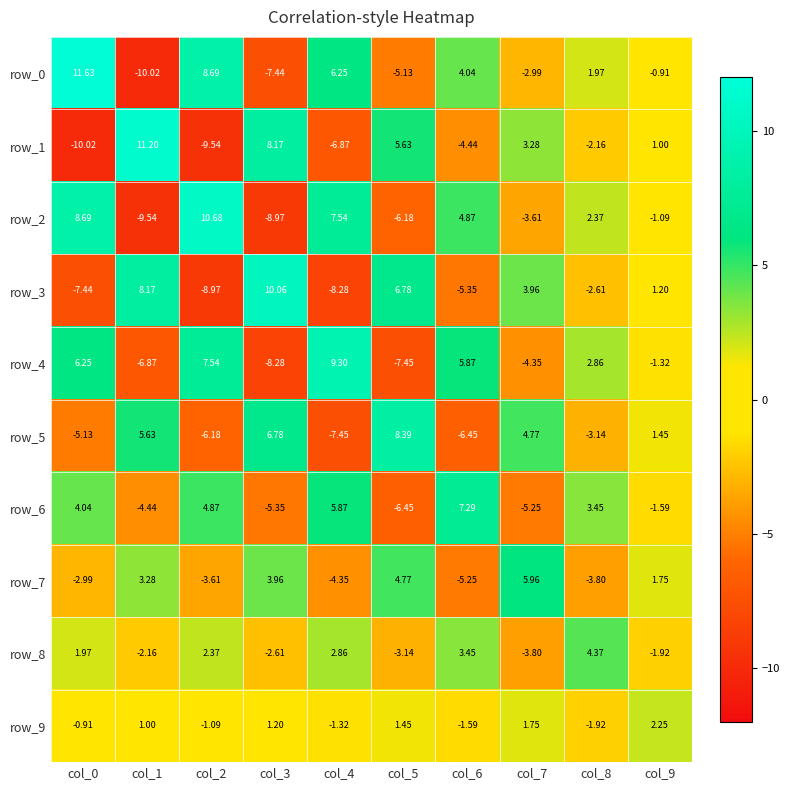

How many values in row_9 are above zero?

5